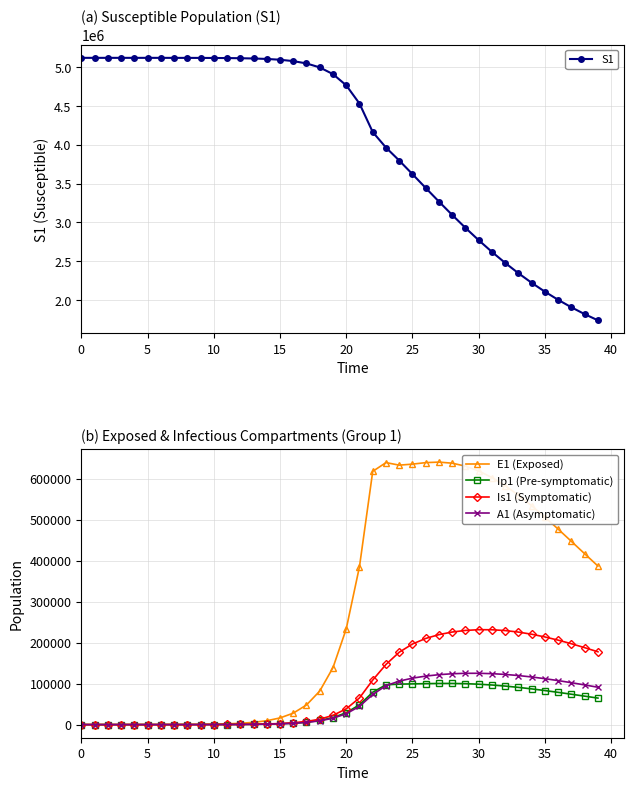

What is the sum of the Is1 (Symptomatic) values at 23 and 30?

378095.2